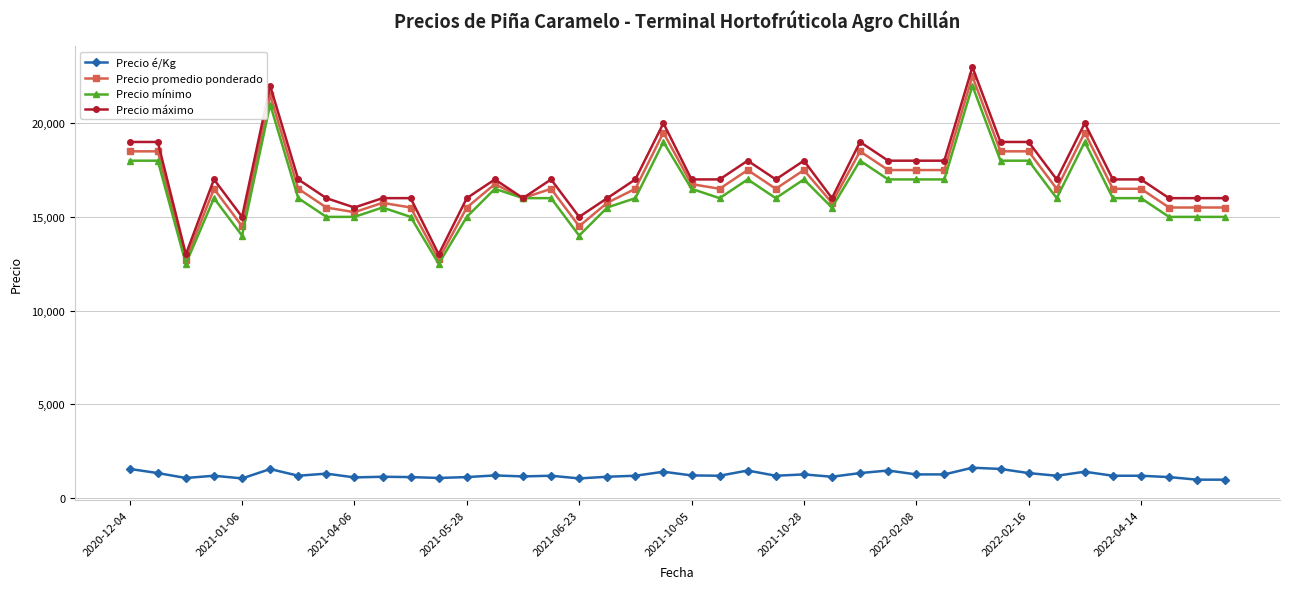

What is the value of the Precio mínimo point at the 3rd from the left?

12500